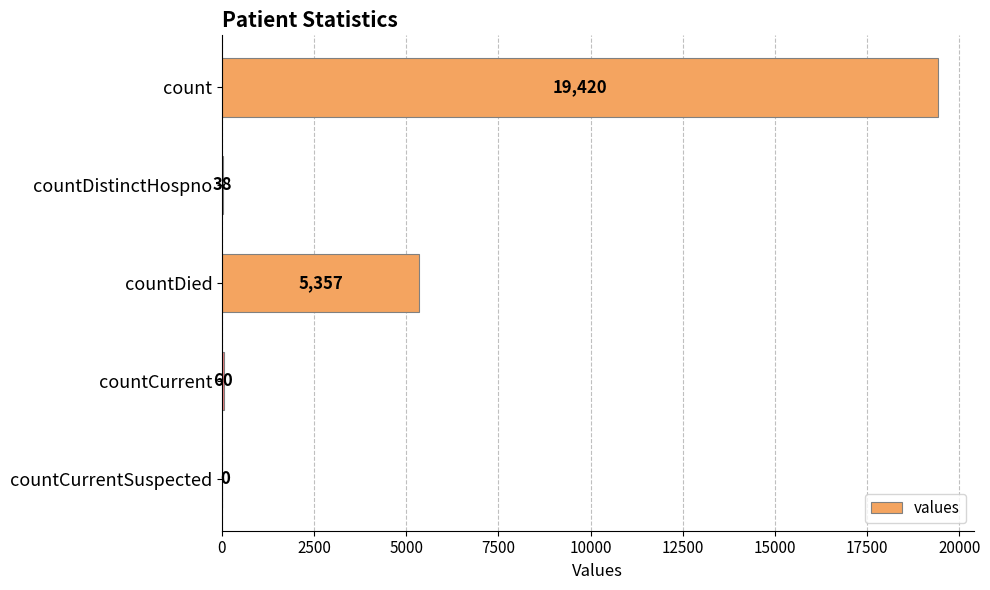

How many positive values are there?

4